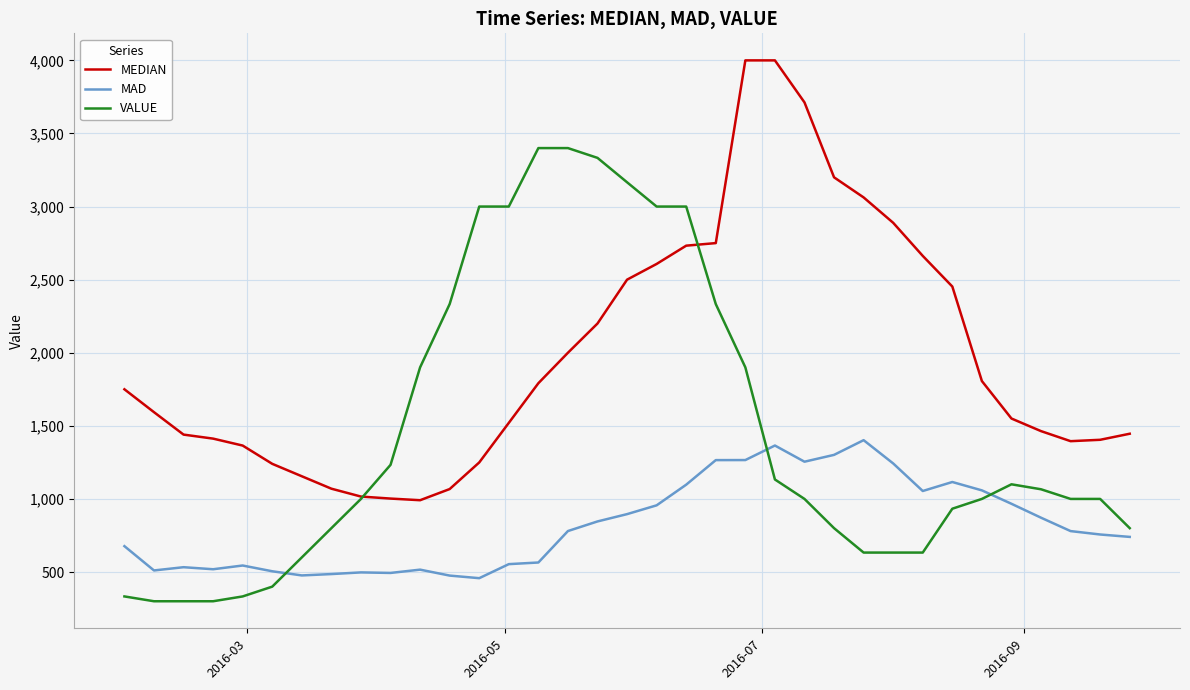

Rank the series by their maximum value, from lowest to highest.

MAD, VALUE, MEDIAN